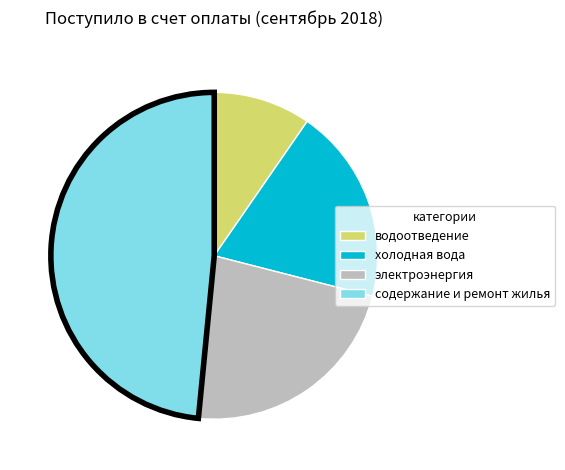

Is the sum of холодная вода and водоотведение greater than half?

No